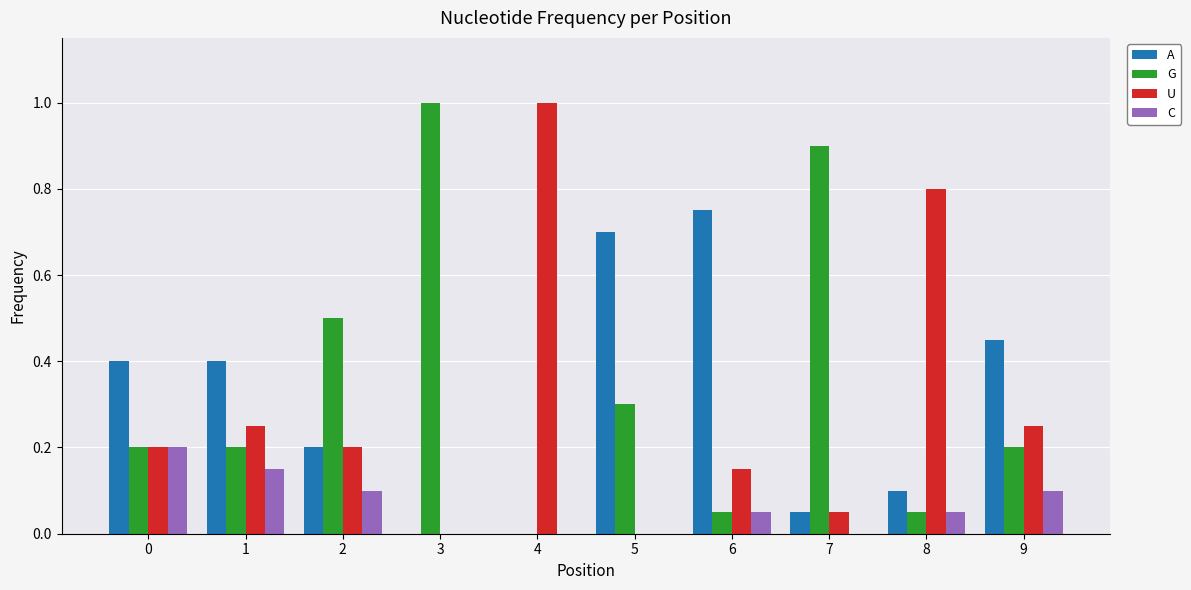

What is the maximum value shown in the chart?

1.0